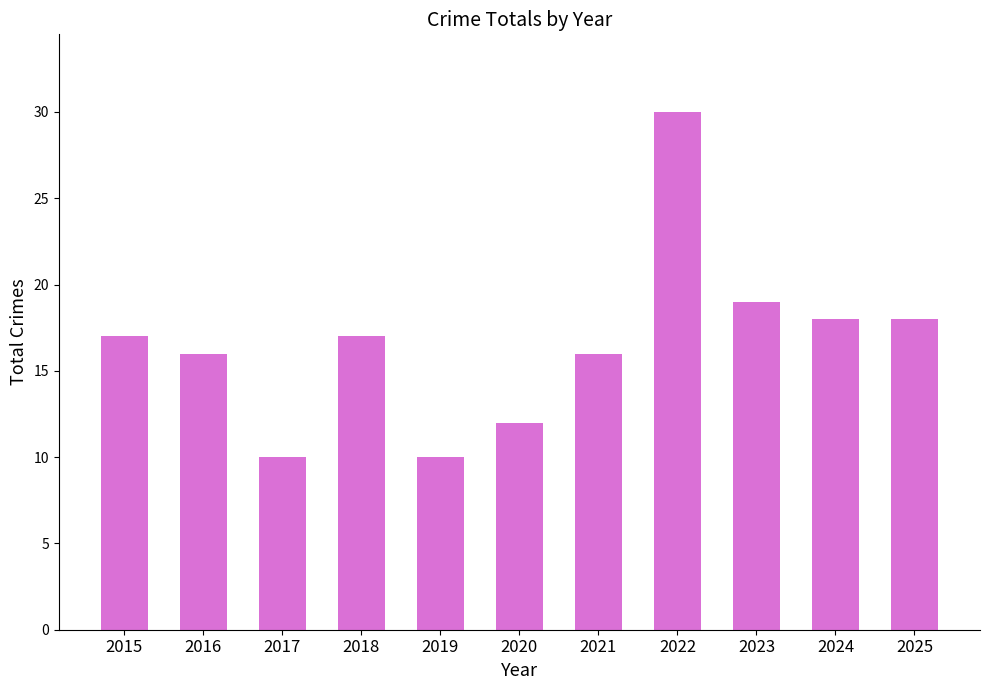

What is the greatest value displayed?

30